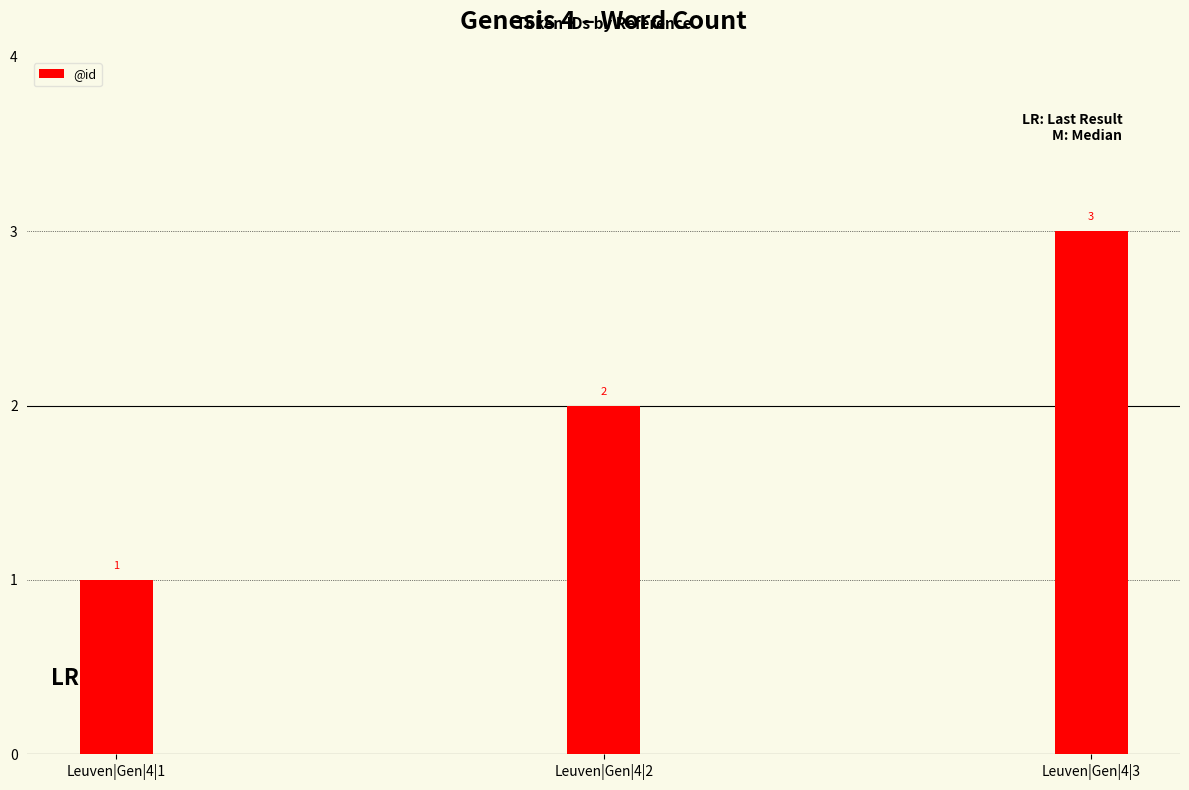

The chart shows a value of 1 at Leuven|Gen|4|3. True or false?

False